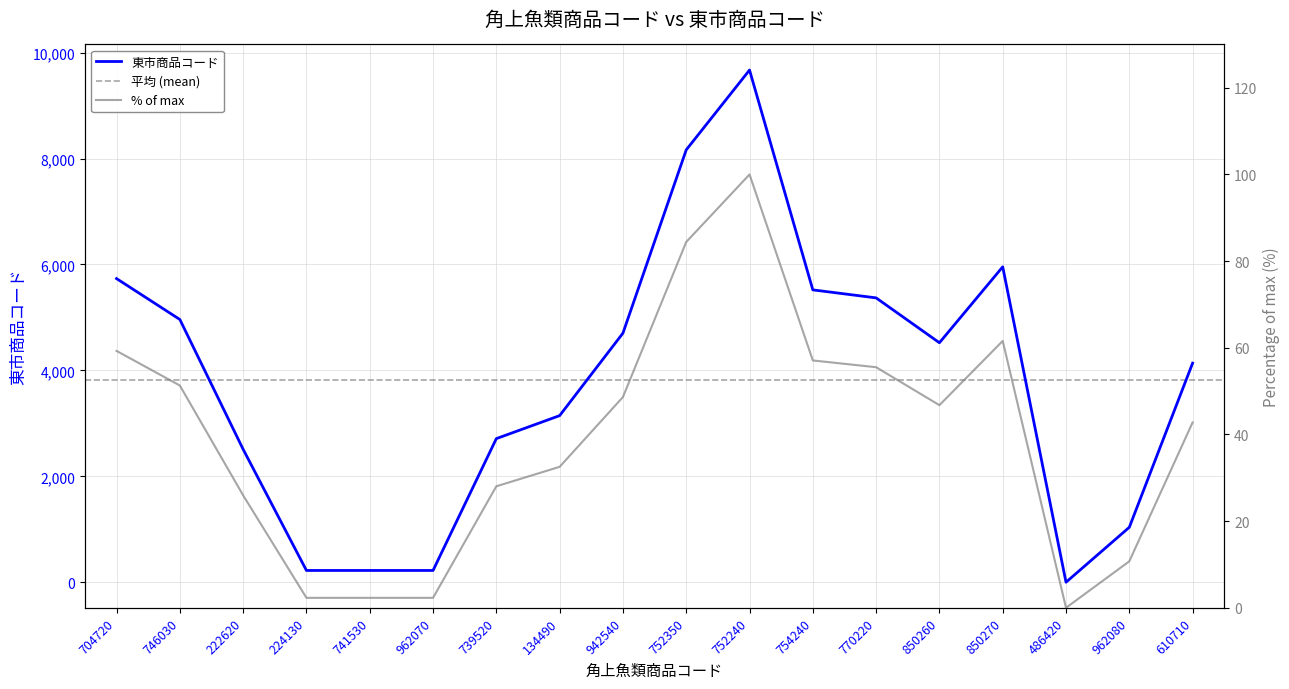

What is the difference between the values at 850260 and 704720?

1211